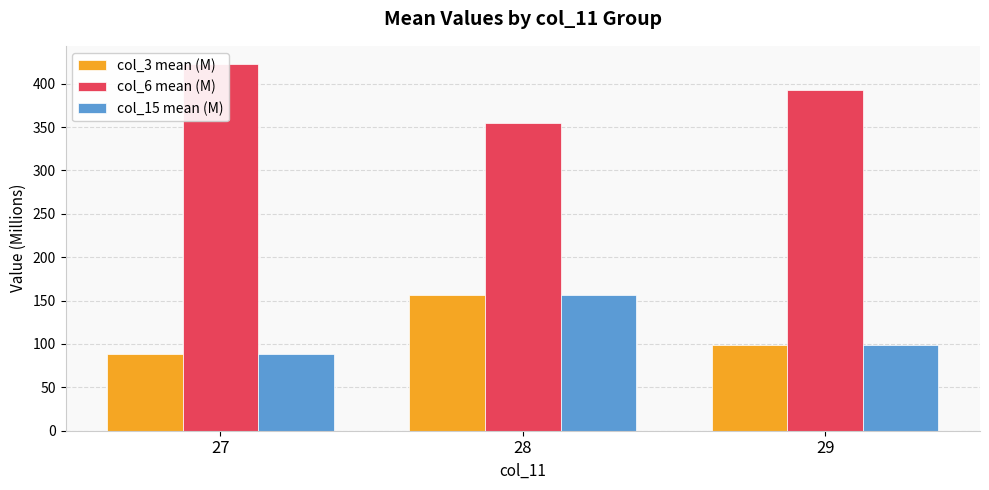

At which category is the sum across all series the highest?

28